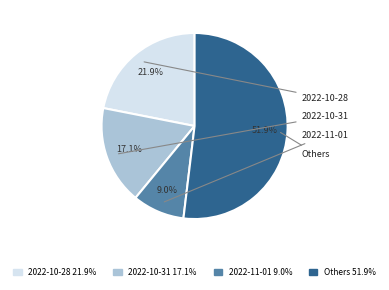

Is there any slice that represents more than half of the pie?

Yes